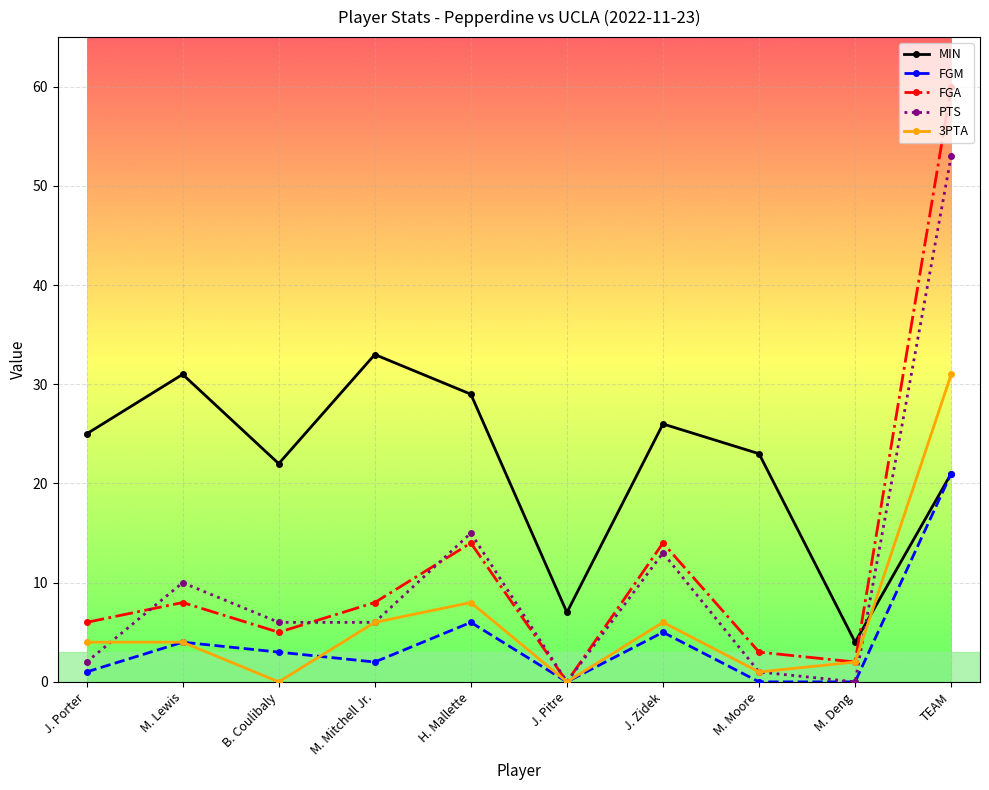

Reading left to right, list all the values displayed in this chart.

MIN: J. Porter=25	M. Lewis=31	B. Coulibaly=22	M. Mitchell Jr.=33	H. Mallette=29	J. Pitre=7	J. Zidek=26	M. Moore=23	M. Deng=4	TEAM=21
FGM: J. Porter=1	M. Lewis=4	B. Coulibaly=3	M. Mitchell Jr.=2	H. Mallette=6	J. Pitre=0	J. Zidek=5	M. Moore=0	M. Deng=0	TEAM=21
FGA: J. Porter=6	M. Lewis=8	B. Coulibaly=5	M. Mitchell Jr.=8	H. Mallette=14	J. Pitre=0	J. Zidek=14	M. Moore=3	M. Deng=2	TEAM=60
PTS: J. Porter=2	M. Lewis=10	B. Coulibaly=6	M. Mitchell Jr.=6	H. Mallette=15	J. Pitre=0	J. Zidek=13	M. Moore=1	M. Deng=0	TEAM=53
3PTA: J. Porter=4	M. Lewis=4	B. Coulibaly=0	M. Mitchell Jr.=6	H. Mallette=8	J. Pitre=0	J. Zidek=6	M. Moore=1	M. Deng=2	TEAM=31